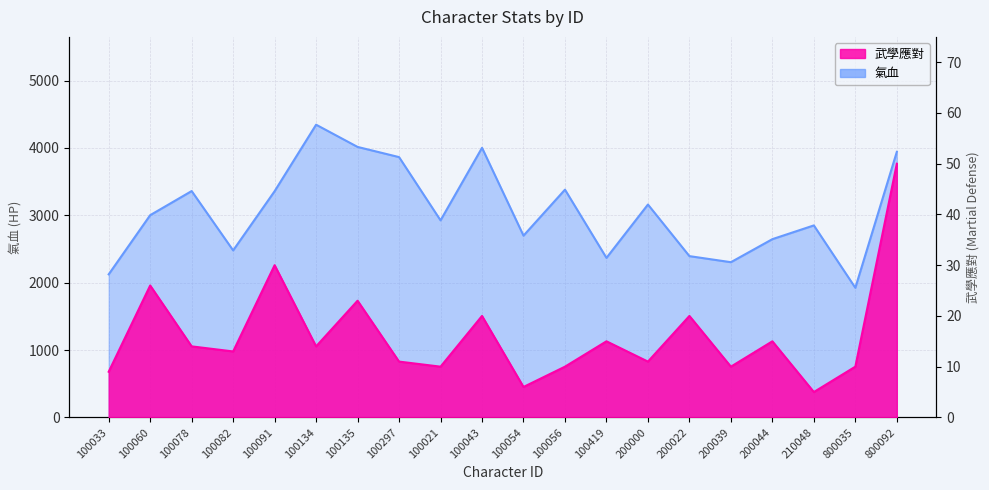

True or false: 武學應對 and 氣血 intersect in this chart.

False